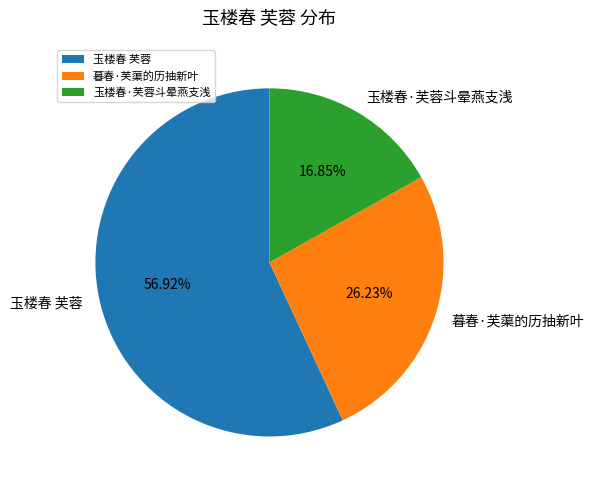

Which slice is the smallest?

玉楼春·芙蓉斗晕燕支浅